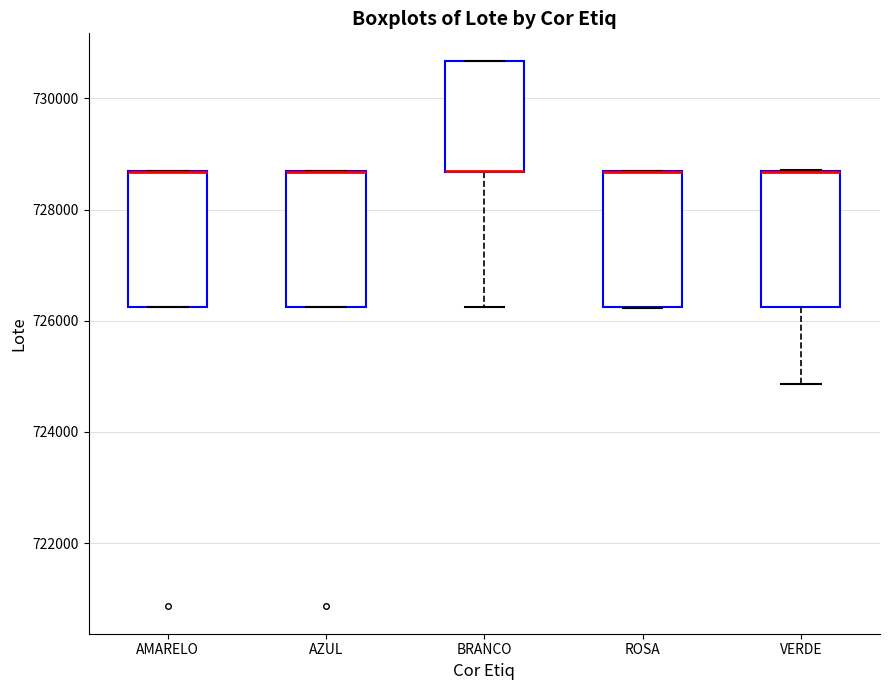

Reading left to right, read every box against the y-axis: the position of its median line, the range the box covers, and the ends of its whiskers. The values are not printed on the chart, so give them approximately, as read against the axis.

AMARELO: median 728600 (drawn on the box's upper edge), box 726200 to 728600, whiskers 726200 to 728600
AZUL: median 728600 (drawn on the box's upper edge), box 726200 to 728600, whiskers 726200 to 728600
BRANCO: median 728600 (drawn on the box's lower edge), box 728600 to 730600, whiskers 726200 to 730600
ROSA: median 728600 (drawn on the box's upper edge), box 726200 to 728600, whiskers 726200 to 728800
VERDE: median 728600 (drawn on the box's upper edge), box 726200 to 728600, whiskers 724800 to 728800